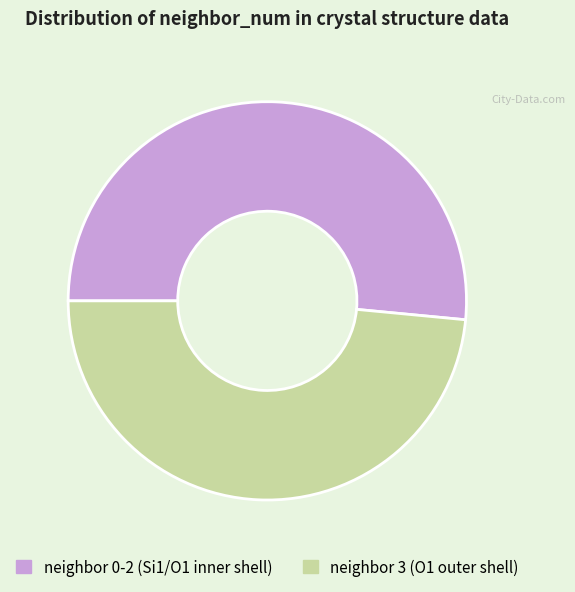

Does any single category account for the majority?

Yes